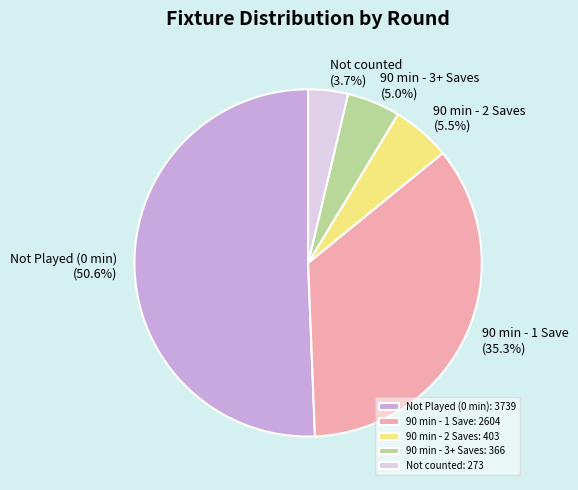

Is Not counted: 273 the majority of the pie?

No